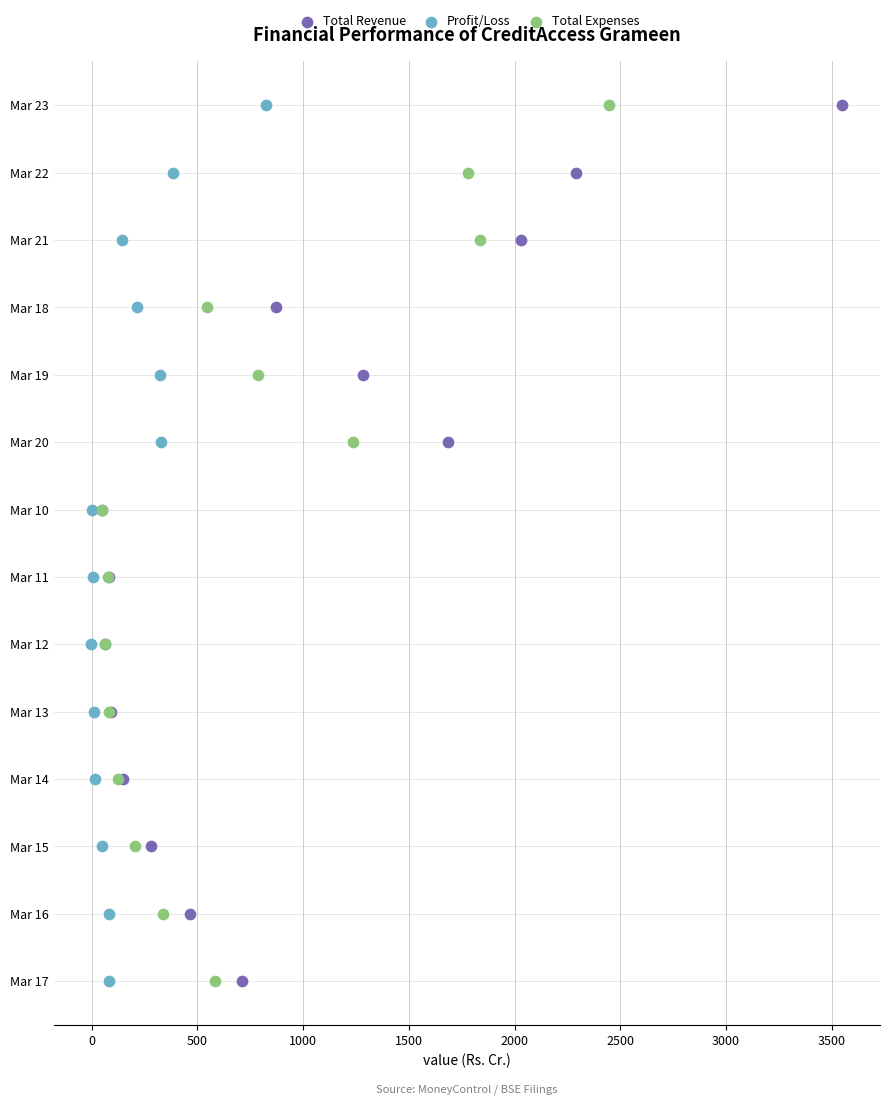

What are all the series names shown in the legend?

Total Revenue, Profit/Loss, Total Expenses